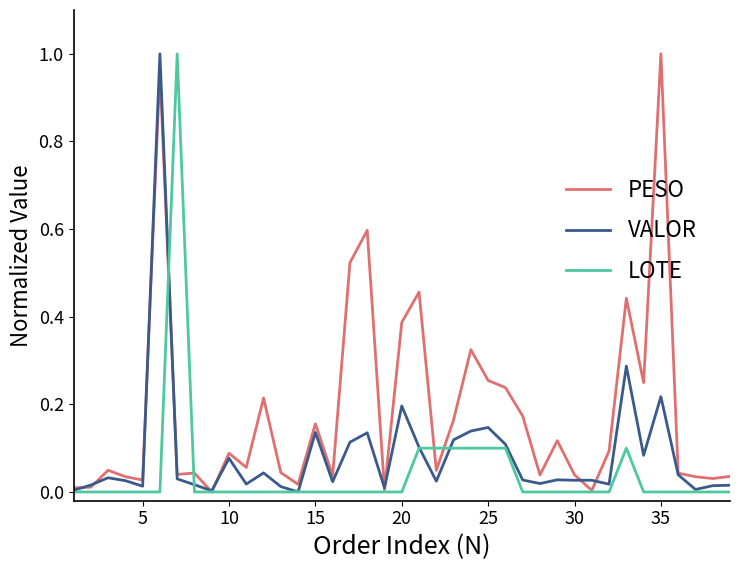

Which series has the largest total across all categories?

PESO